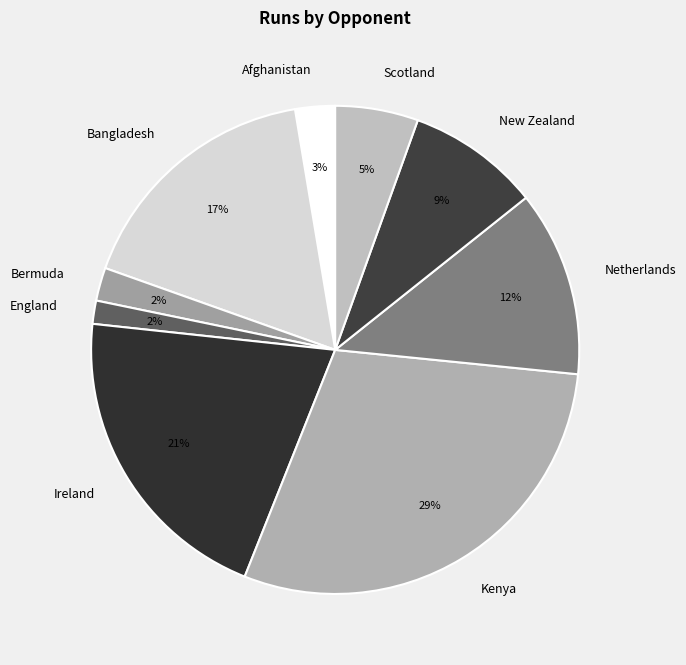

To the nearest percent, what is the average slice percentage?

11%